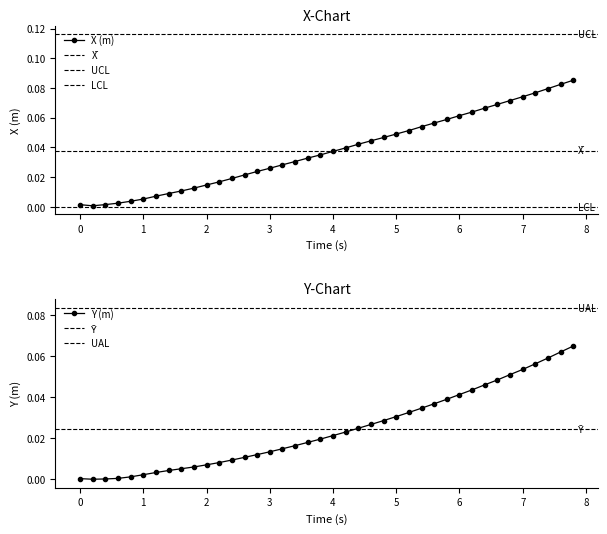

At which category is the sum across all series the highest?

7.8000000000009395